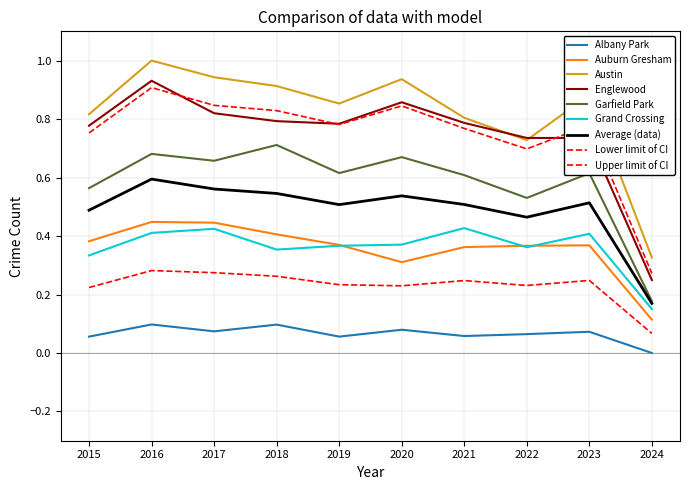

Does the chart have visible grid lines?

Yes